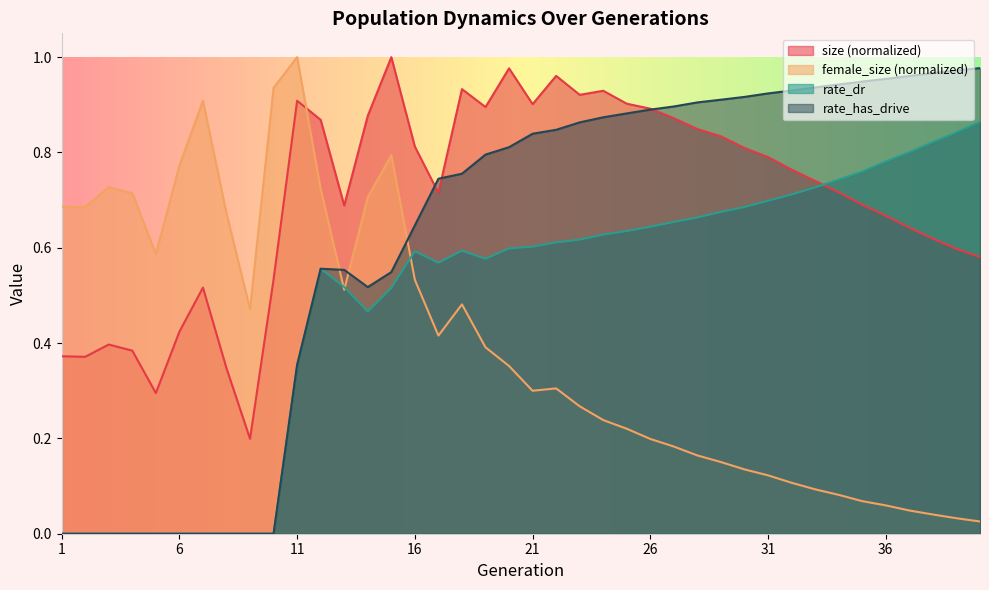

What is the difference between the maximum and minimum values in the size series?

0.8